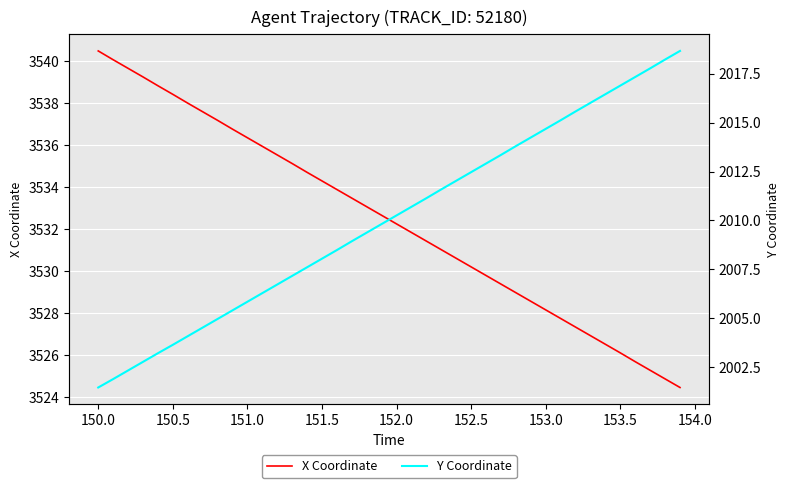

Which category has the highest value in the X Coordinate series?

150.0